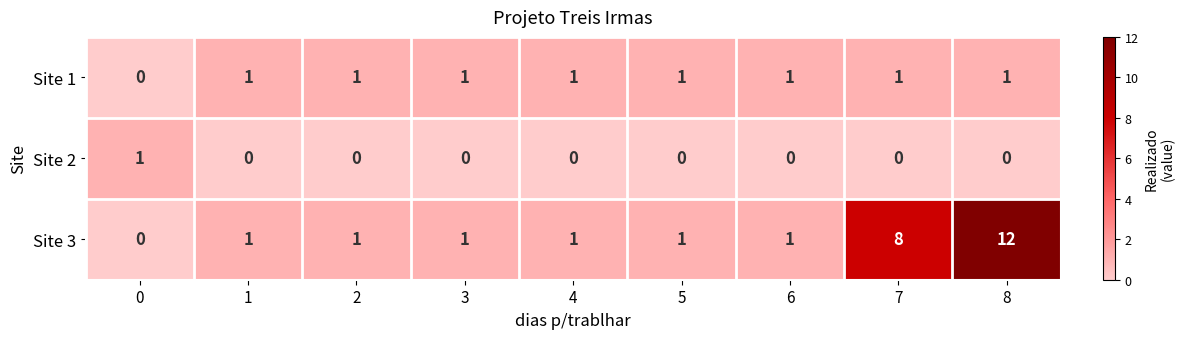

Count the Site 2 values in the range 0 to 1.

9